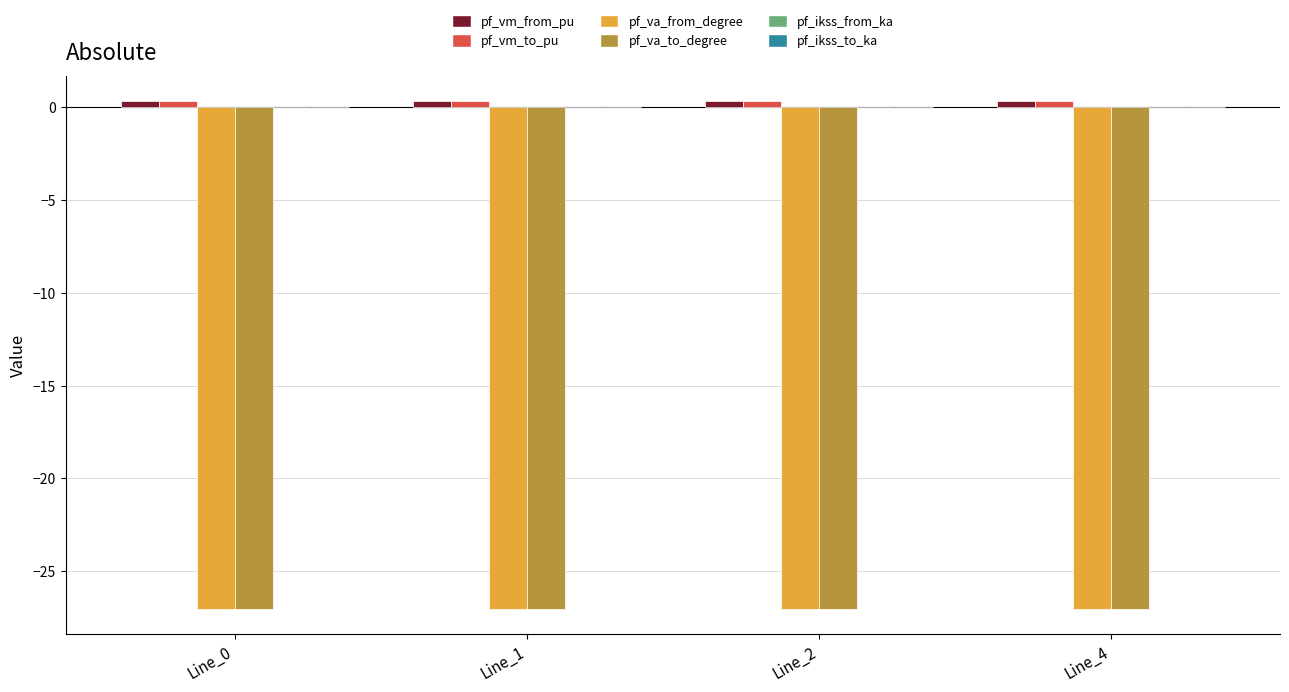

Reading right to left, extract all data points from this chart.

pf_vm_from_pu: 0.3	0.3	0.3	0.3
pf_vm_to_pu: 0.3	0.3	0.3	0.3
pf_va_from_degree: -27.0	-27.0	-27.0	-27.0
pf_va_to_degree: -27.0	-27.0	-27.0	-27.0